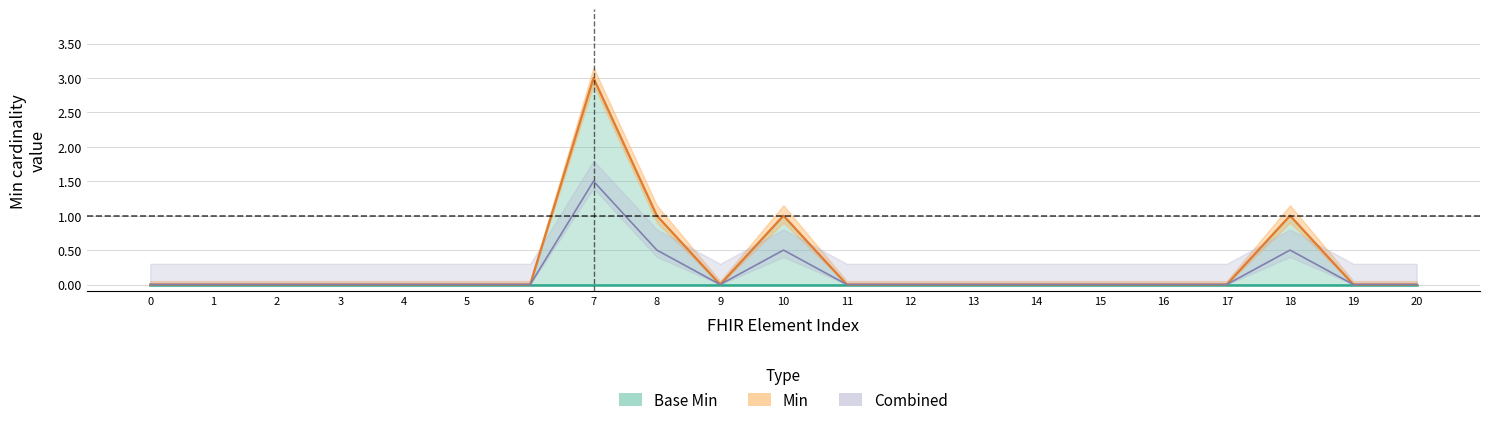

What is the difference between the second highest and minimum values?

1